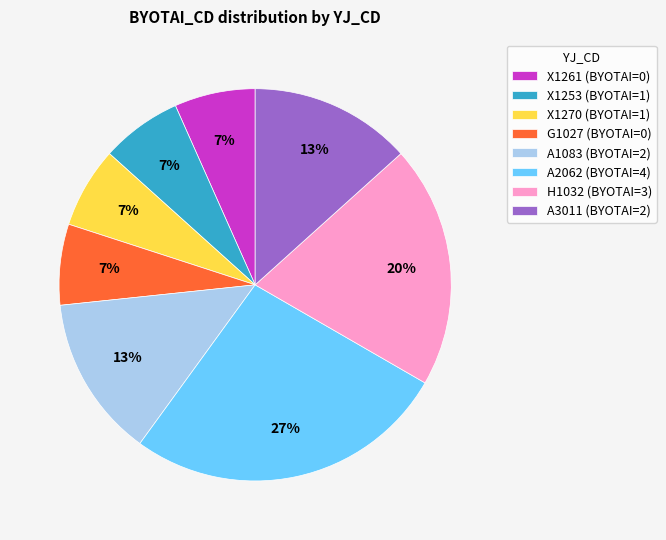

Does any single category account for the majority?

No